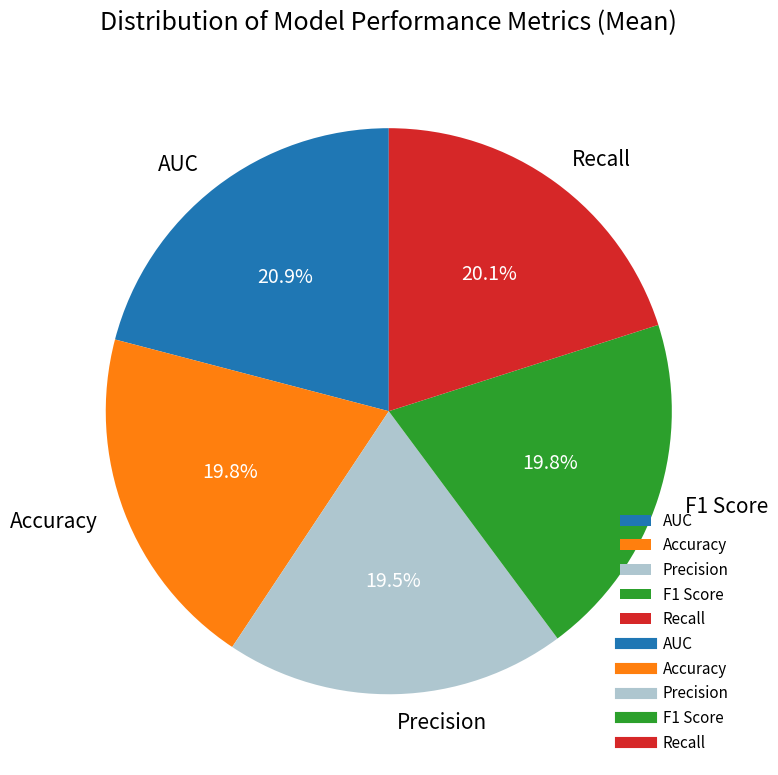

What portion of the pie excludes Recall?

79.9%